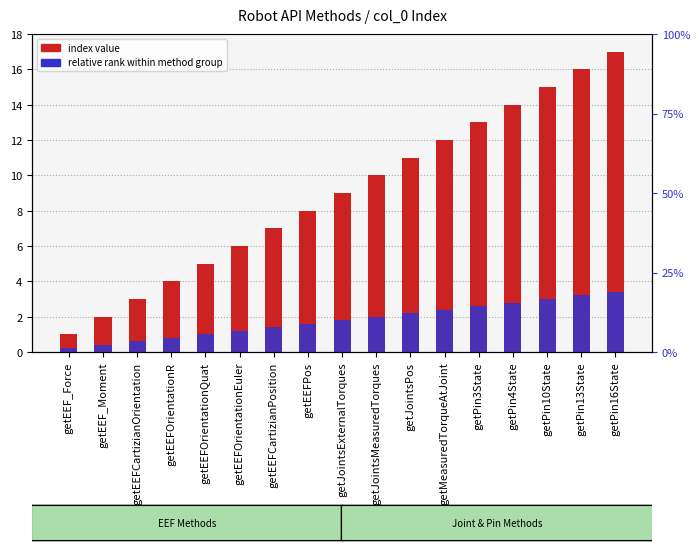

List the series in order of their peak value, highest first.

index value, relative rank within method group